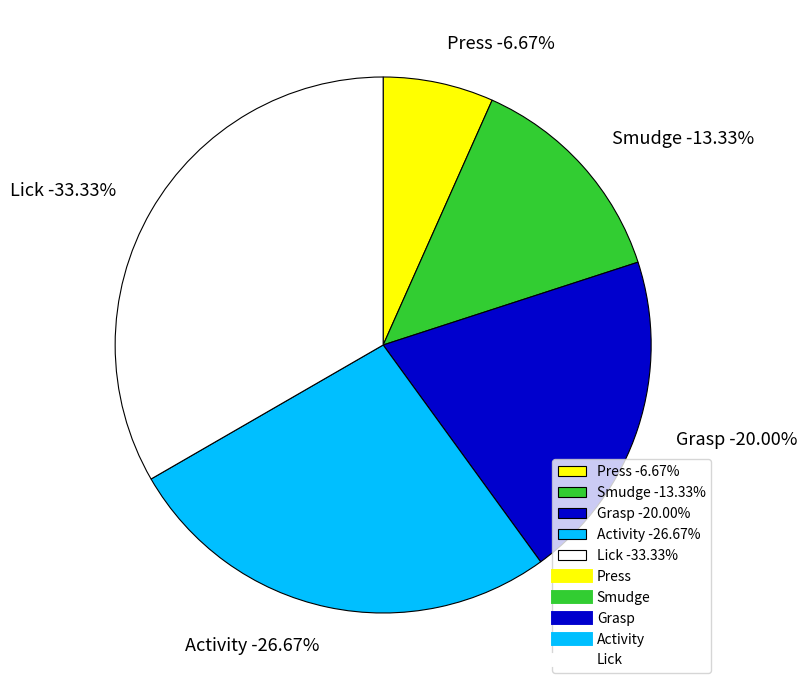

True or false: Grasp accounts for 35% of the total.

False